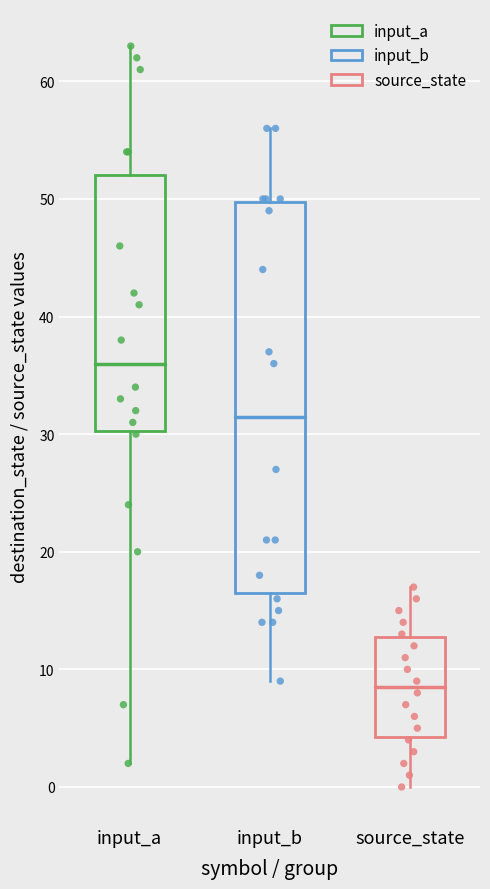

Comparing the boxes themselves (not the whiskers), which one is the tallest?

input_b